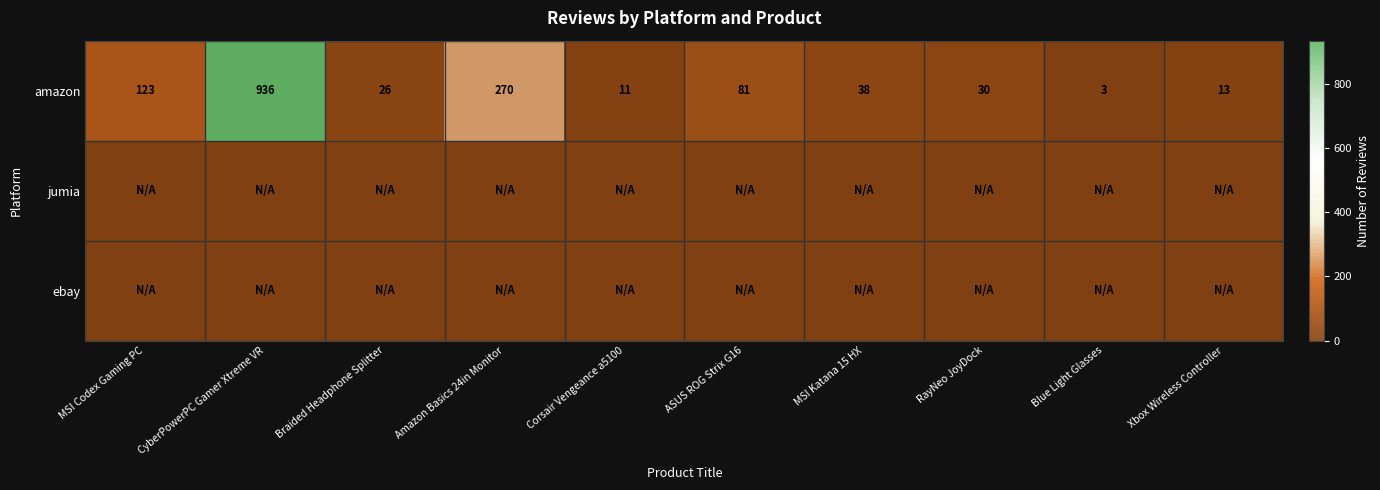

At which category is the sum across all series the highest?

CyberPowerPC Gamer Xtreme VR